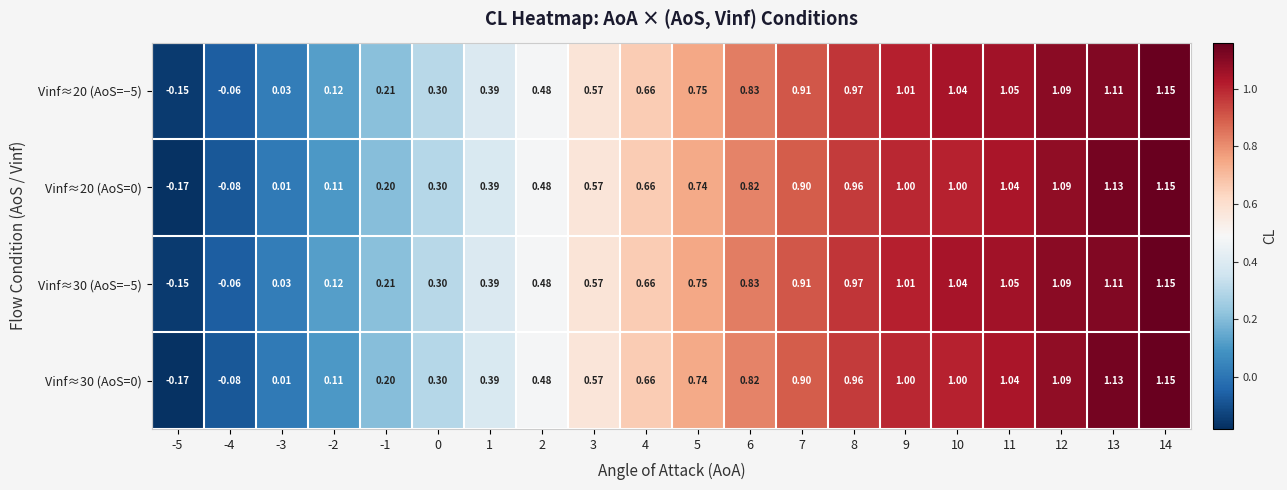

At how many categories does at least one series exceed 0?

18